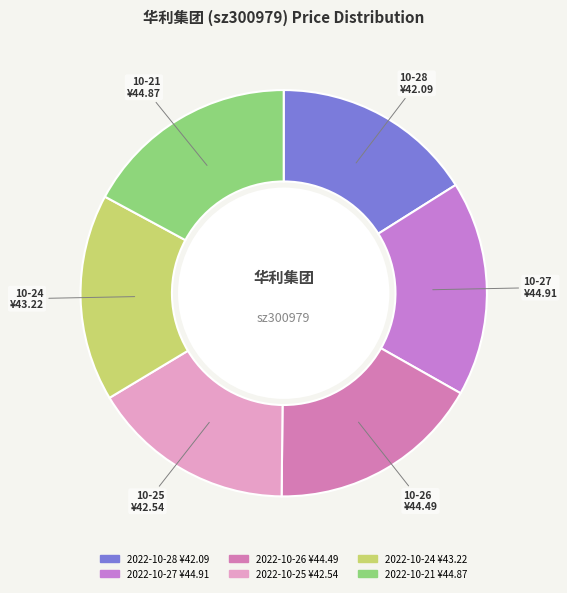

To the nearest percent, what is the difference between the largest and smallest slice percentages?

1%